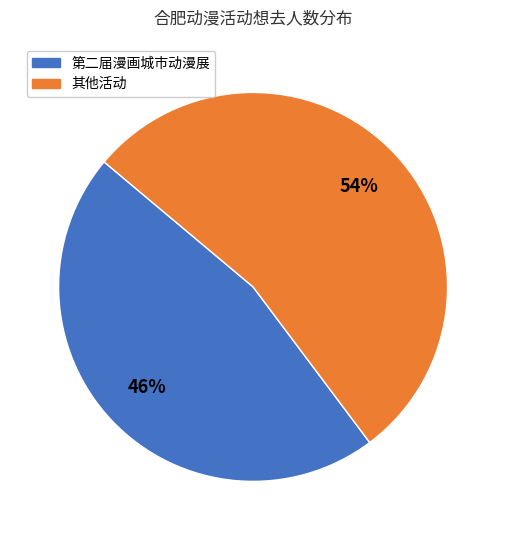

How many segments does this pie chart have?

2